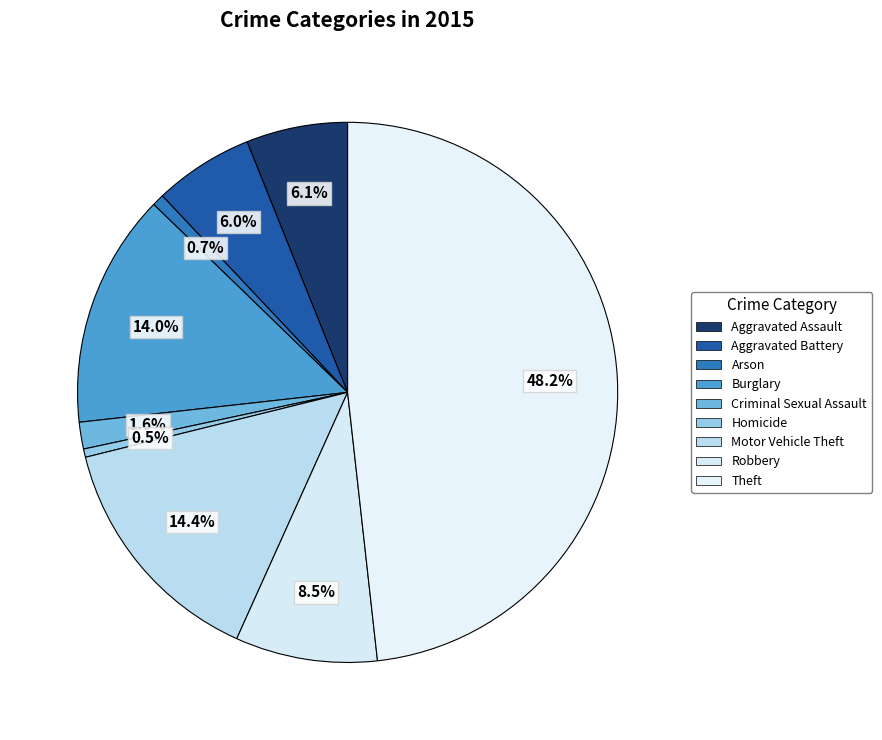

How many segments does this pie chart have?

9